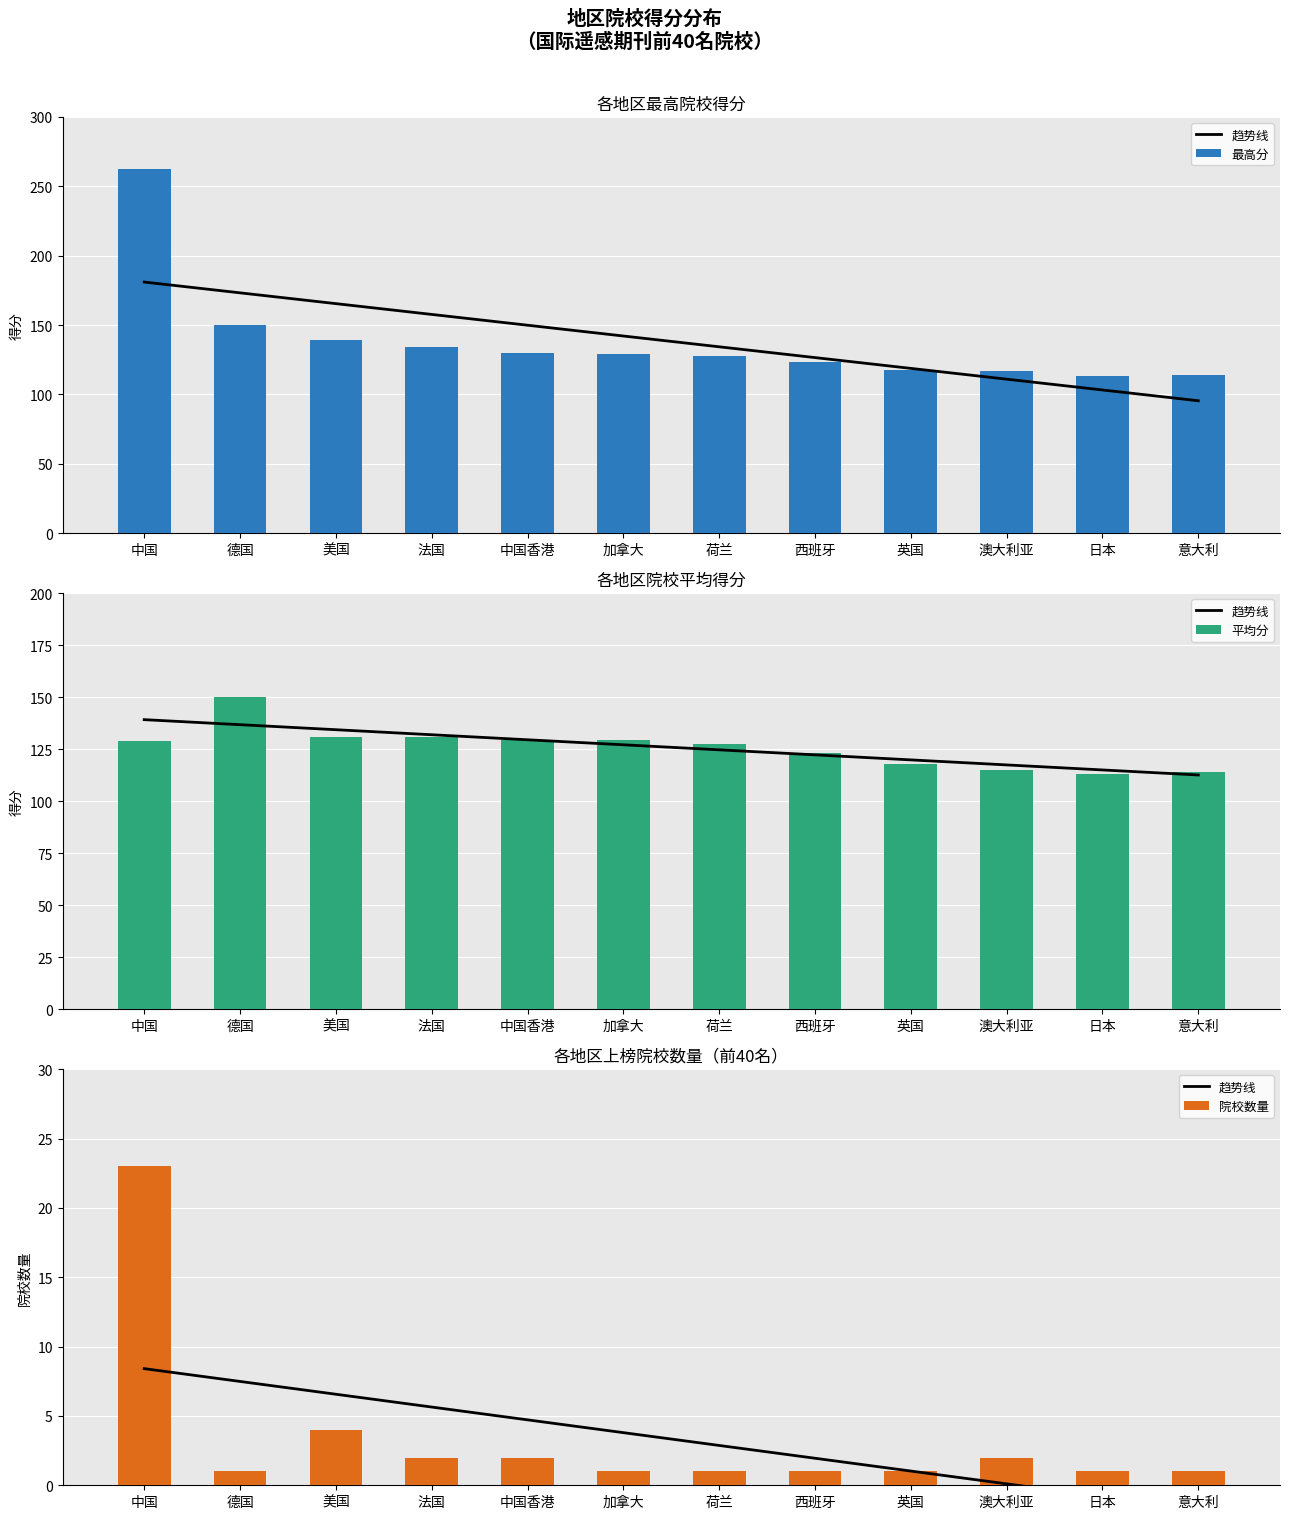

What position from the right is 美国?

10